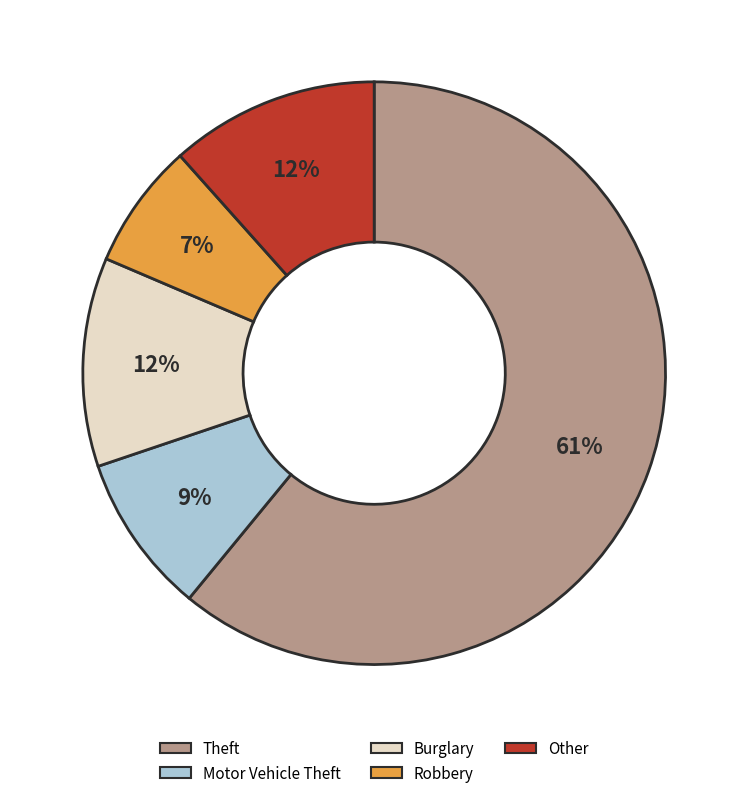

Which category has the biggest portion of the pie?

Theft